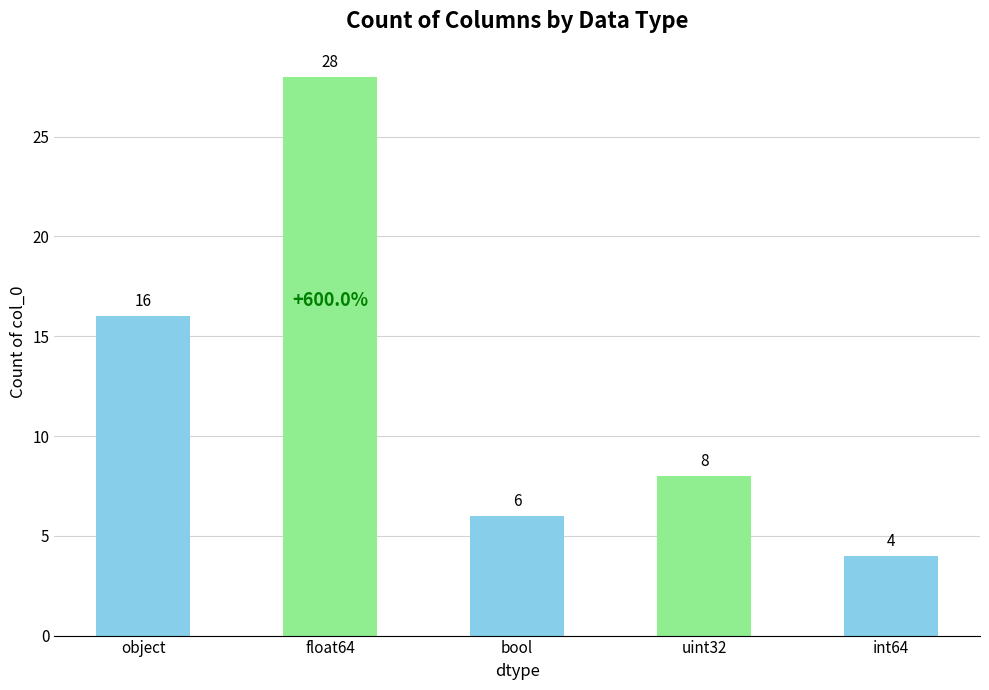

Between object and bool, which is larger?

object